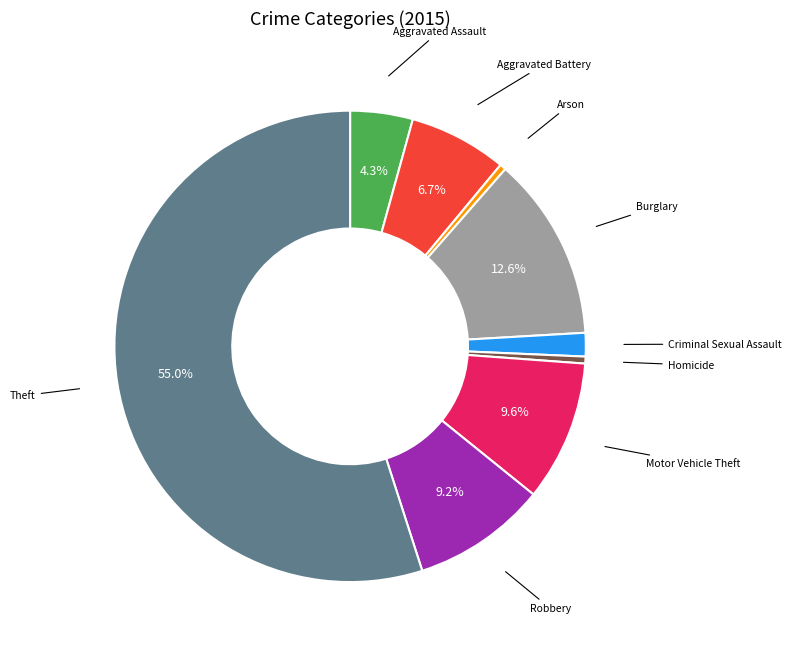

What is the largest slice in the pie chart?

Theft